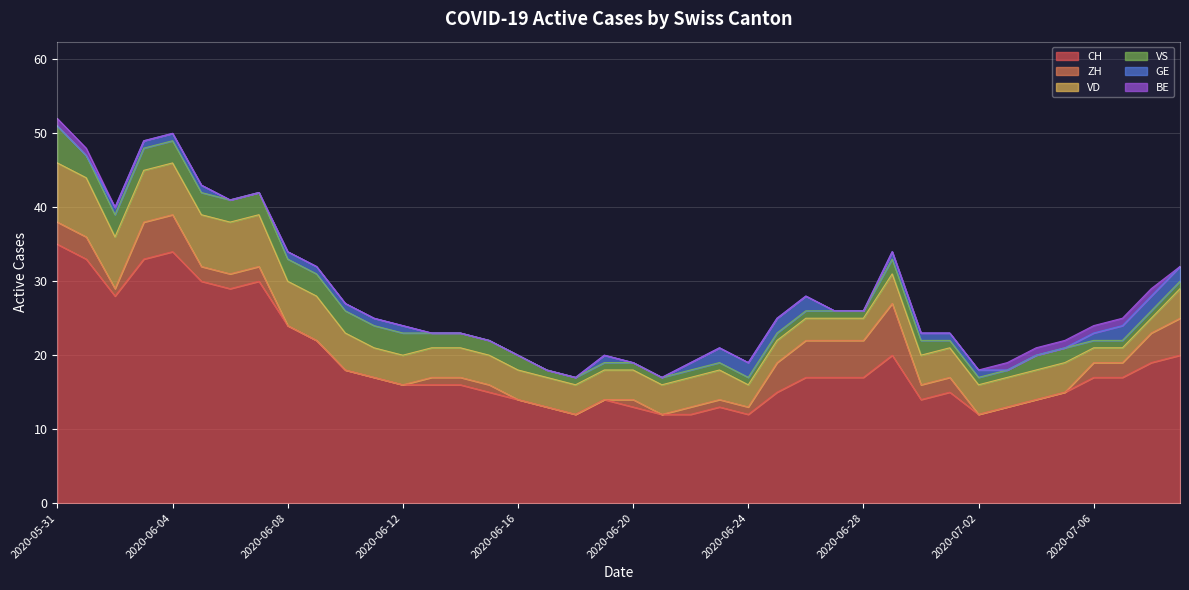

List the labels in order of VS value, largest first.

2020-05-31, 2020-06-01, 2020-06-02, 2020-06-03, 2020-06-04, 2020-06-05, 2020-06-06, 2020-06-07, 2020-06-08, 2020-06-09, 2020-06-10, 2020-06-11, 2020-06-12, 2020-06-13, 2020-06-14, 2020-06-15, 2020-06-16, 2020-06-29, 2020-06-30, 2020-07-04, 2020-07-05, 2020-06-17, 2020-06-18, 2020-06-19, 2020-06-20, 2020-06-21, 2020-06-22, 2020-06-23, 2020-06-24, 2020-06-25, 2020-06-26, 2020-06-27, 2020-06-28, 2020-07-01, 2020-07-02, 2020-07-03, 2020-07-06, 2020-07-07, 2020-07-08, 2020-07-09